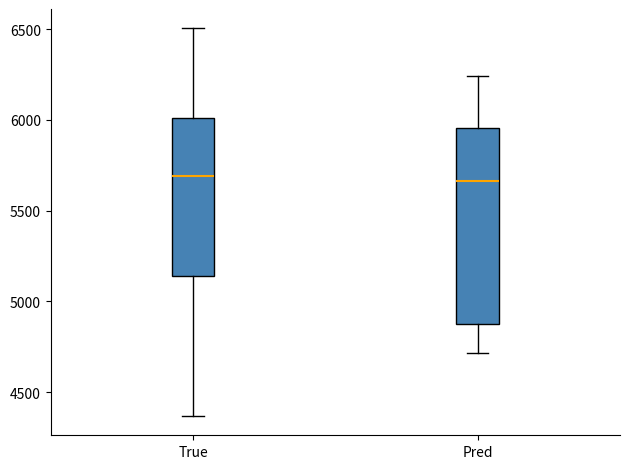

Reading left to right, read every box against the y-axis: the position of its median line, the range the box covers, and the ends of its whiskers. The values are not printed on the chart, so give them approximately, as read against the axis.

True: median 5700, box 5150 to 6000, whiskers 4350 to 6500
Pred: median 5650, box 4900 to 5950, whiskers 4700 to 6250